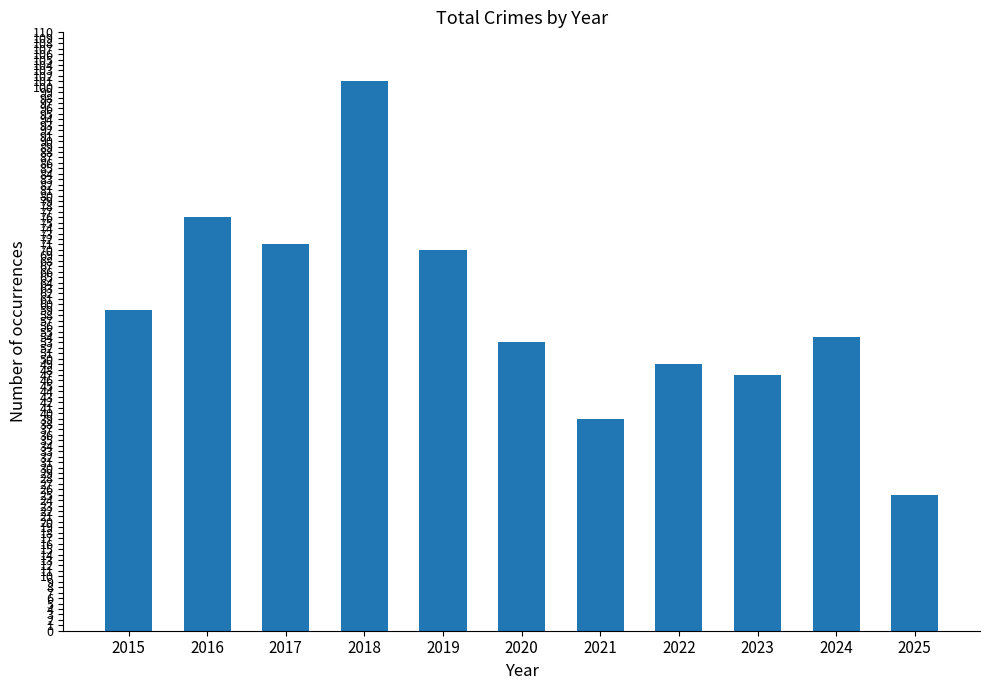

Approximately how many times larger is the value at 2025 compared to 2023?

0.5